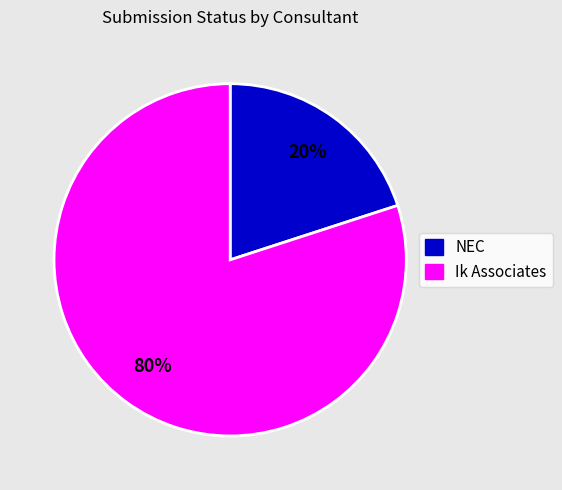

Which category accounts for the majority?

Ik Associates